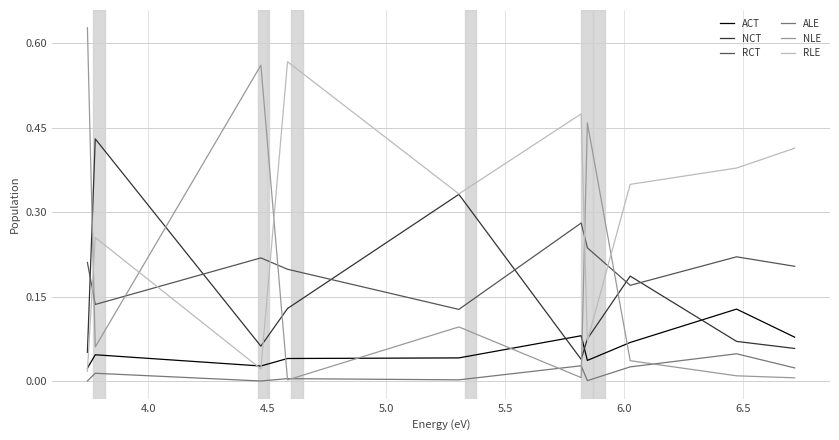

How many intersections are there between RCT and RLE?

5